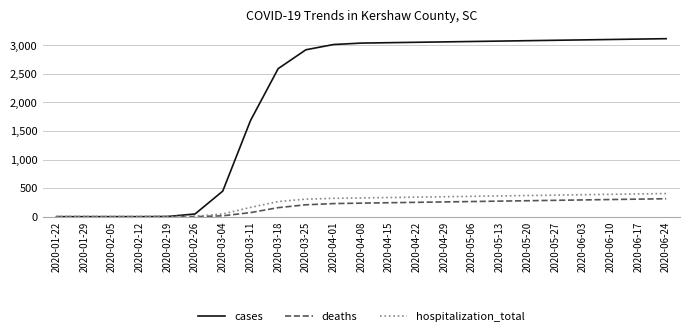

Which series has the largest total across all categories?

cases